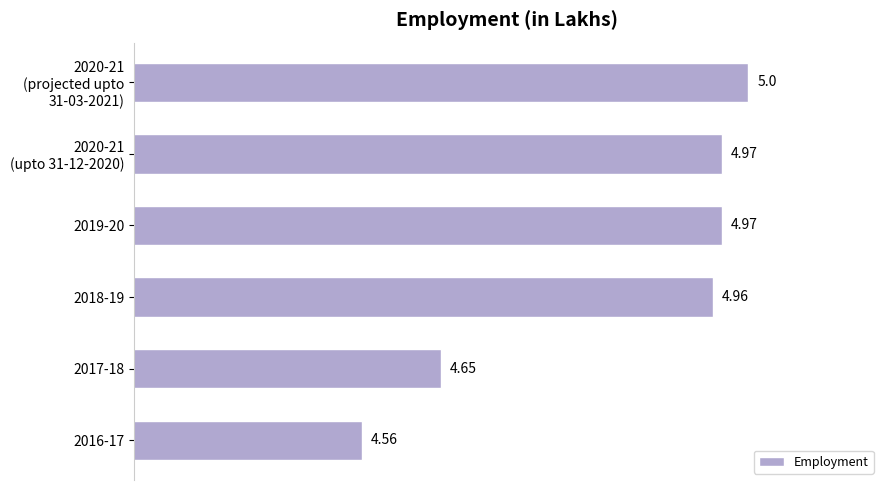

What is the greatest value displayed?

5.0